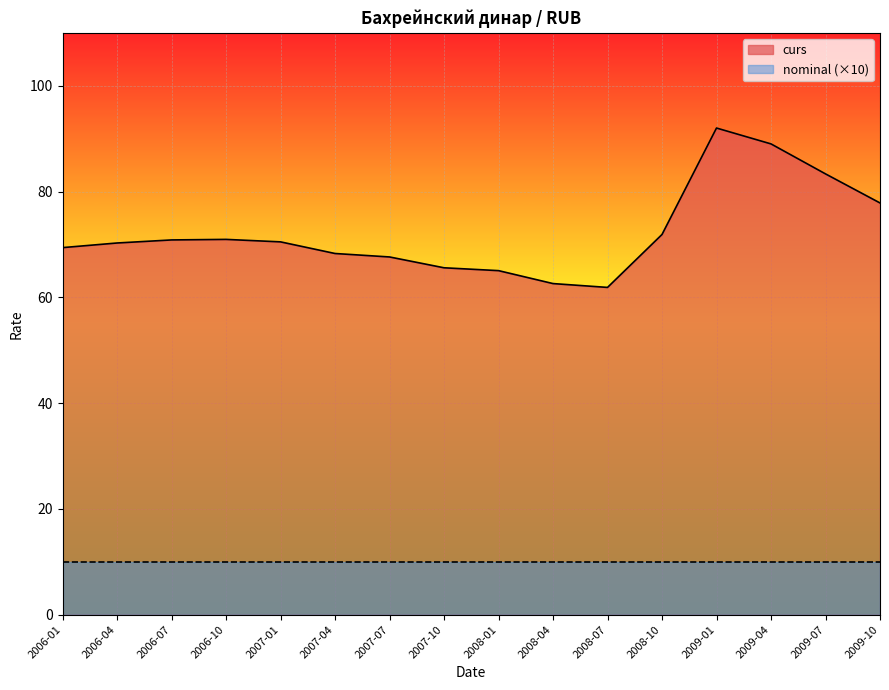

How many categories are shown in the chart?

16